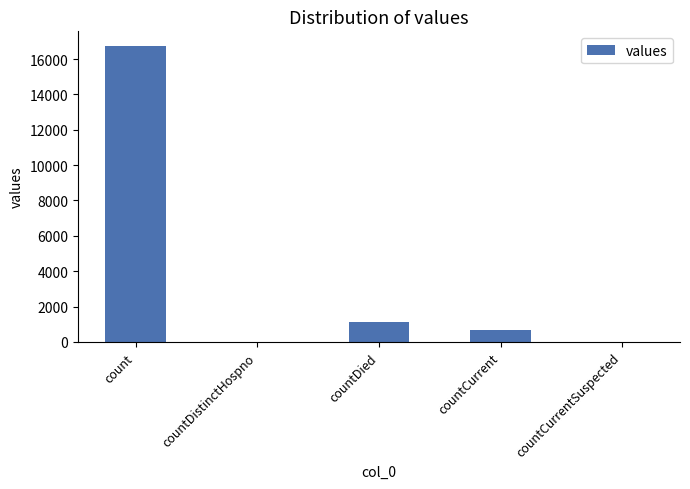

The value at countDied is 2034. True or false?

False